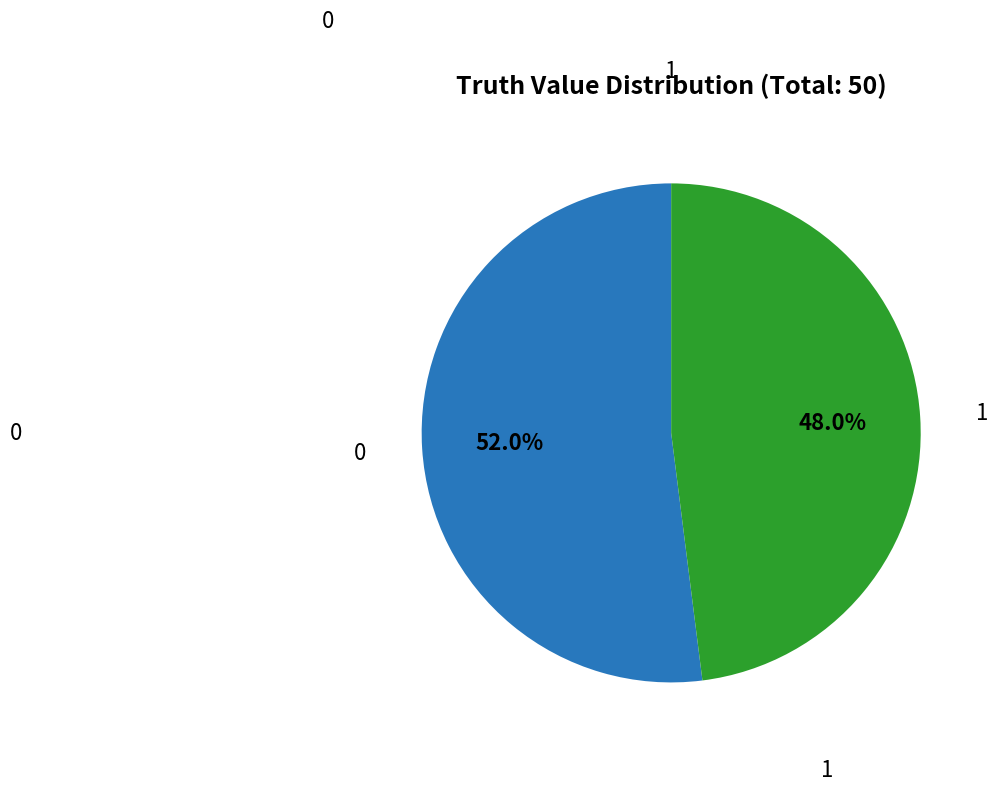

Is there a majority slice in this chart?

Yes